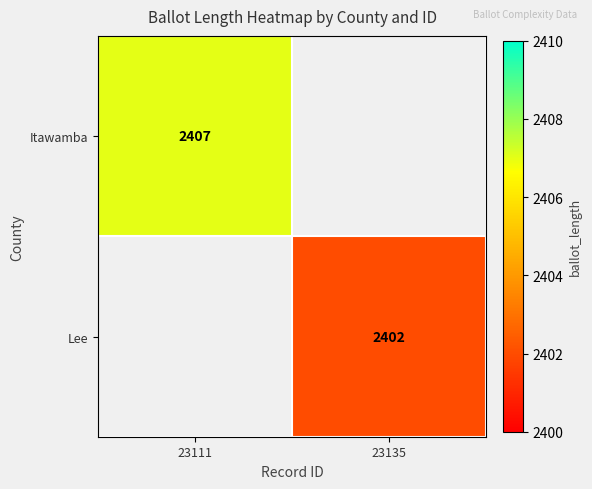

The Itawamba series shows 2407 at 23111. True or false?

True